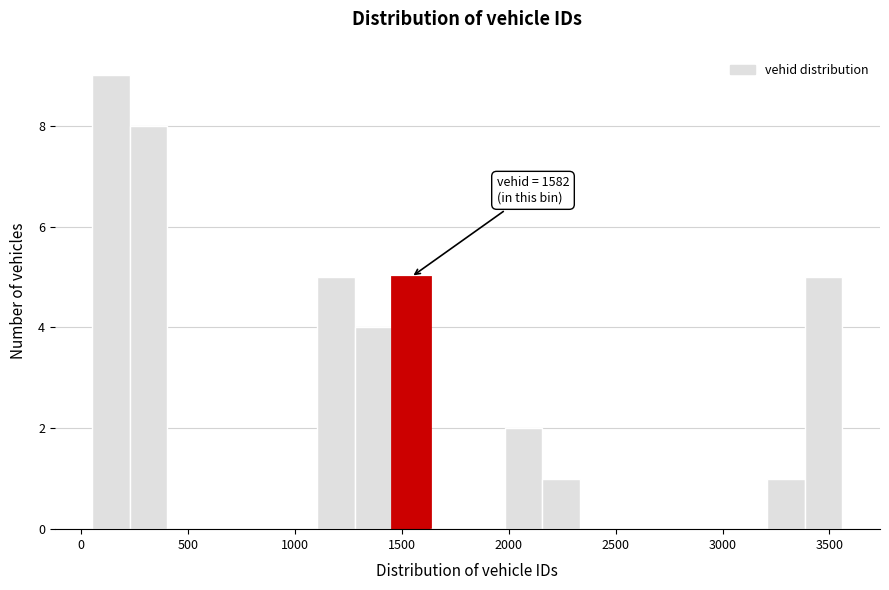

Read against the x-axis, roughly where is the centre of the tallest bar?

150